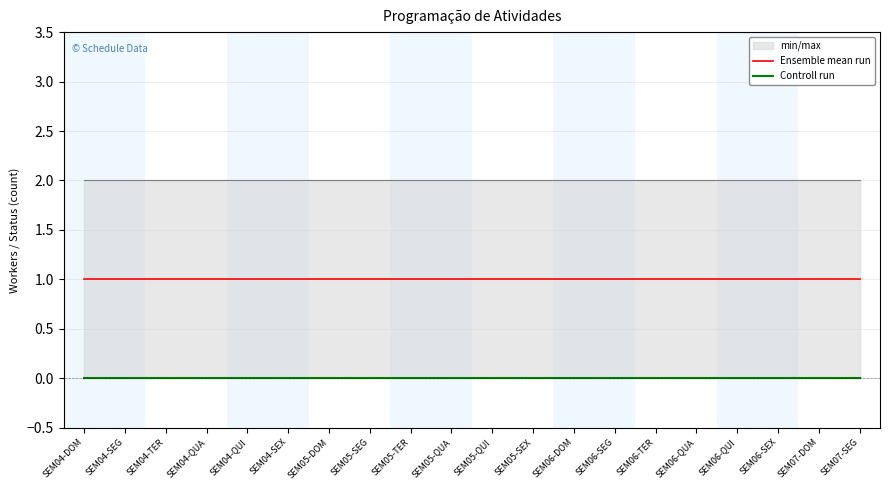

How many lines are shown in the chart?

2